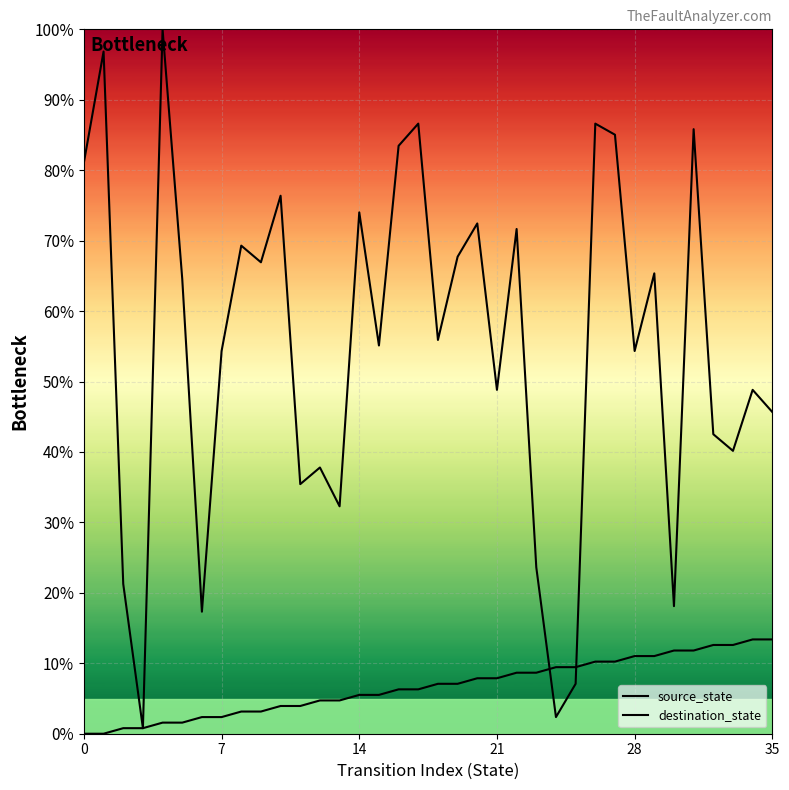

True or false: destination_state has a value of 17.3 at 6.

True